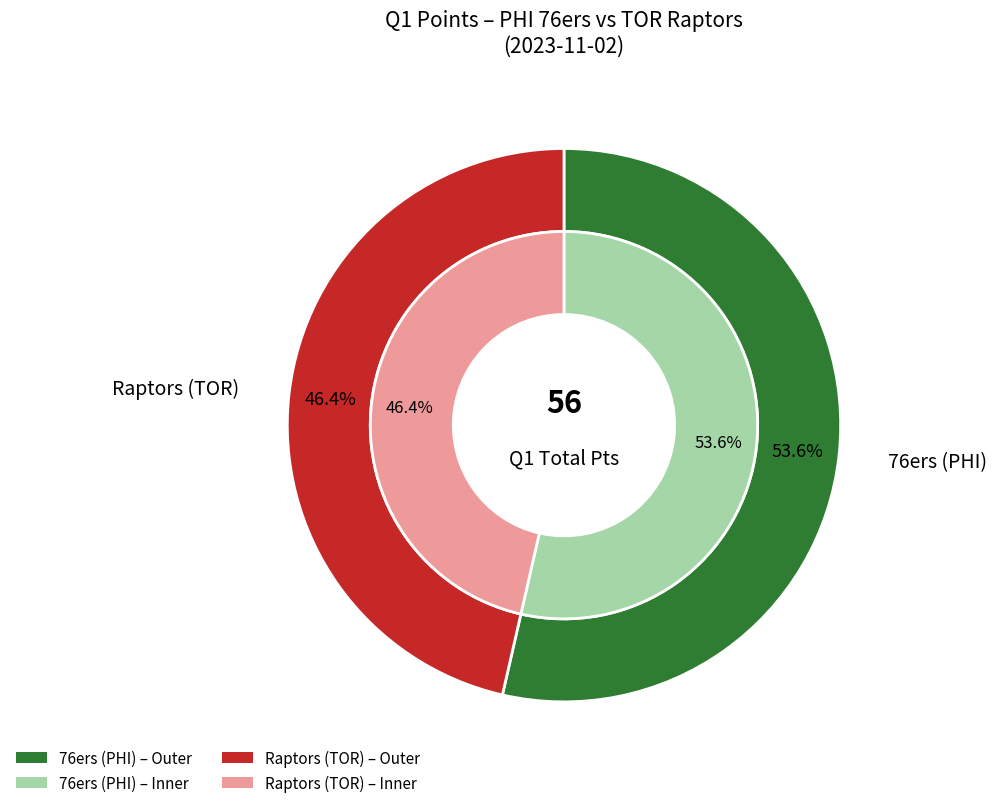

Rank the categories by value from lowest to highest.

Raptors (TOR), 76ers (PHI)